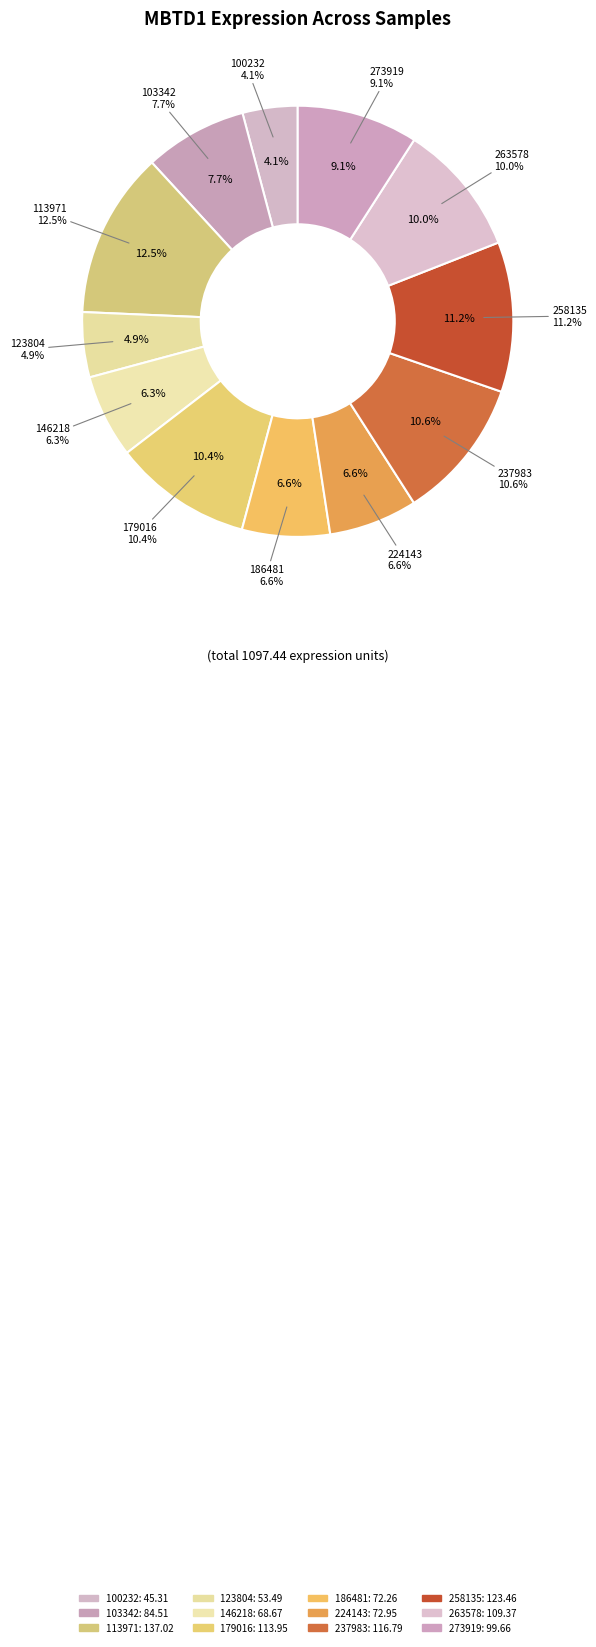

What percentage do 258135 and 186481 together represent?

17.8%